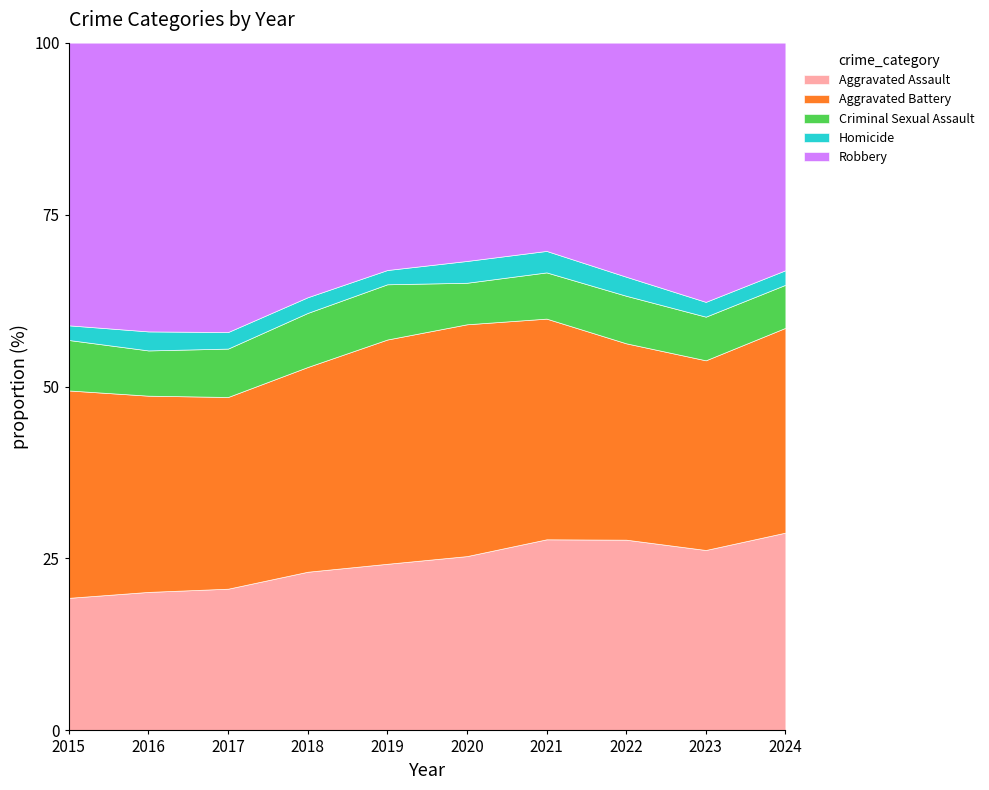

What is the total value across all series at 2021?

100.0